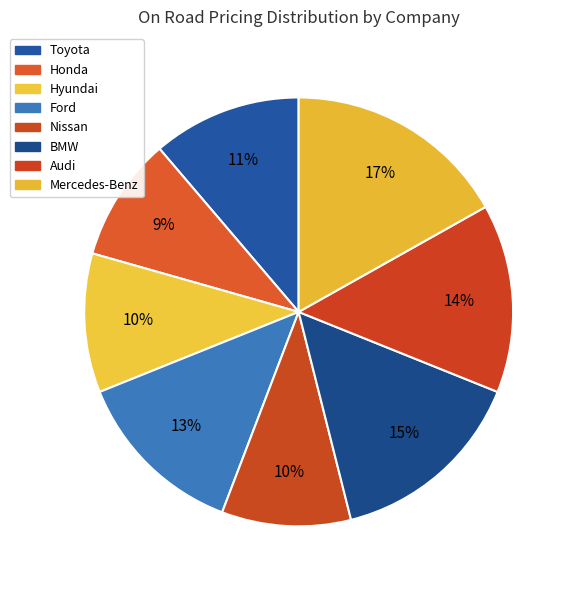

Is there a majority slice in this chart?

No